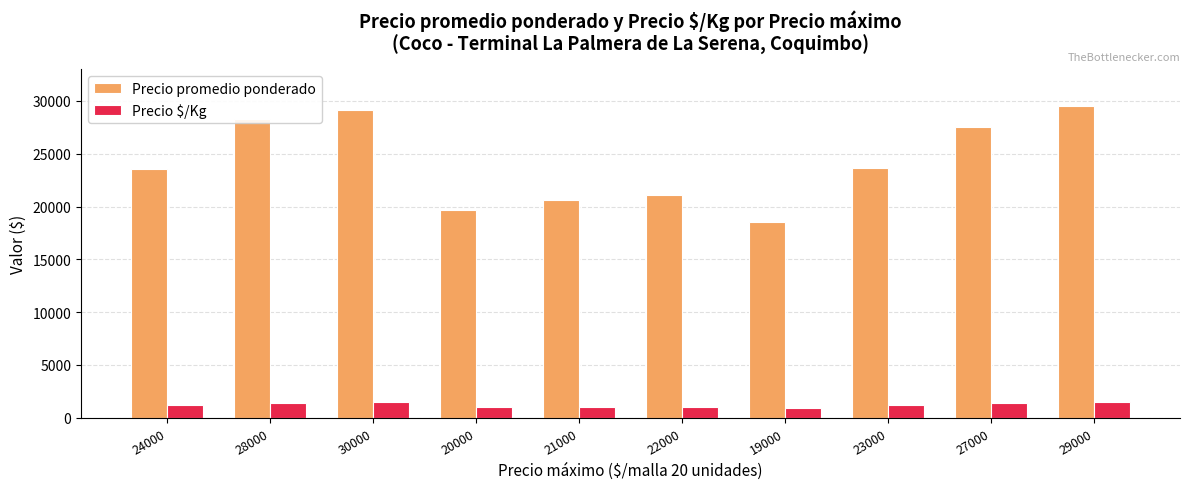

List the series in order of their peak value, highest first.

Precio promedio ponderado, Precio $/Kg